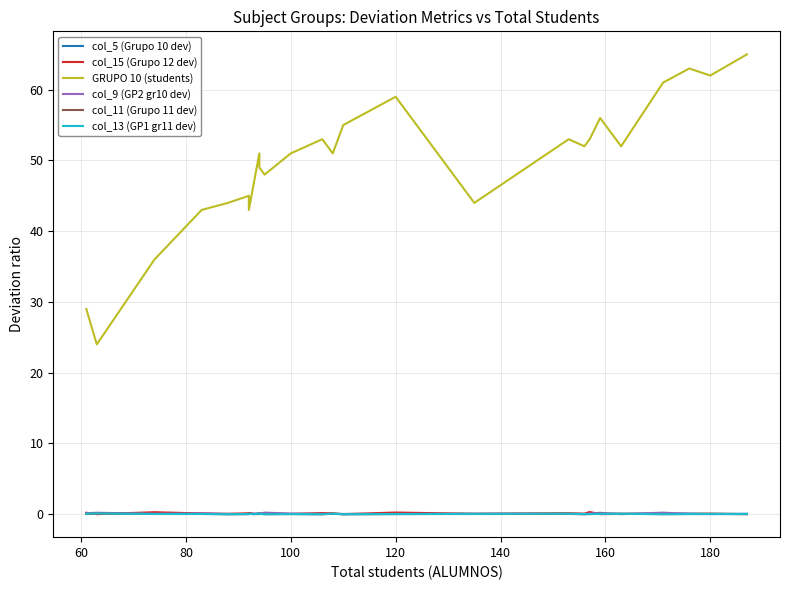

What is the difference between the maximum and second lowest values in the col_15 (Grupo 12 dev) series?

0.3